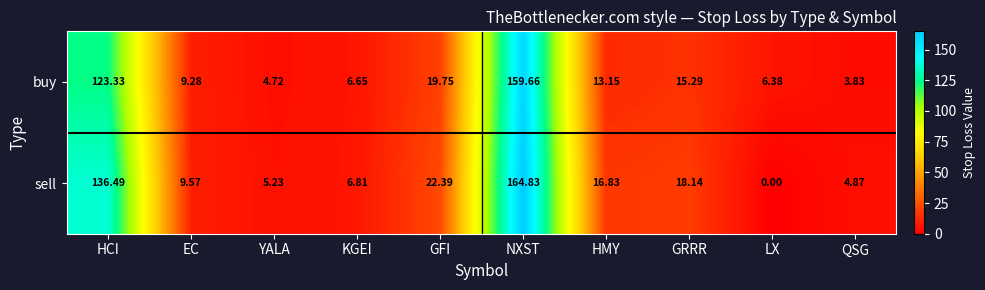

At which category is the sum across all series the highest?

NXST